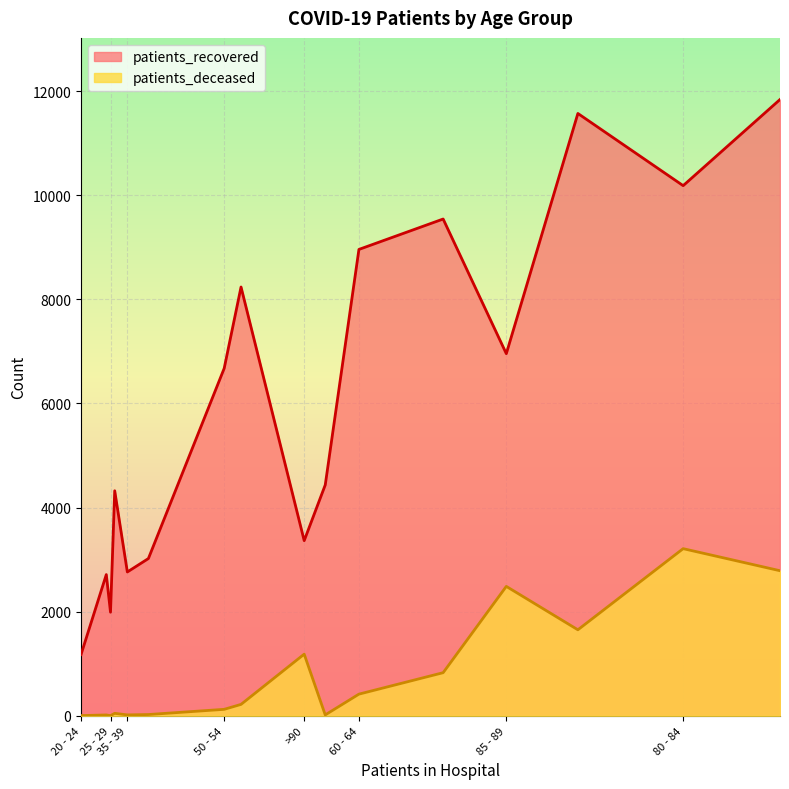

The patients_recovered series shows 10185 at 80 - 84. True or false?

True